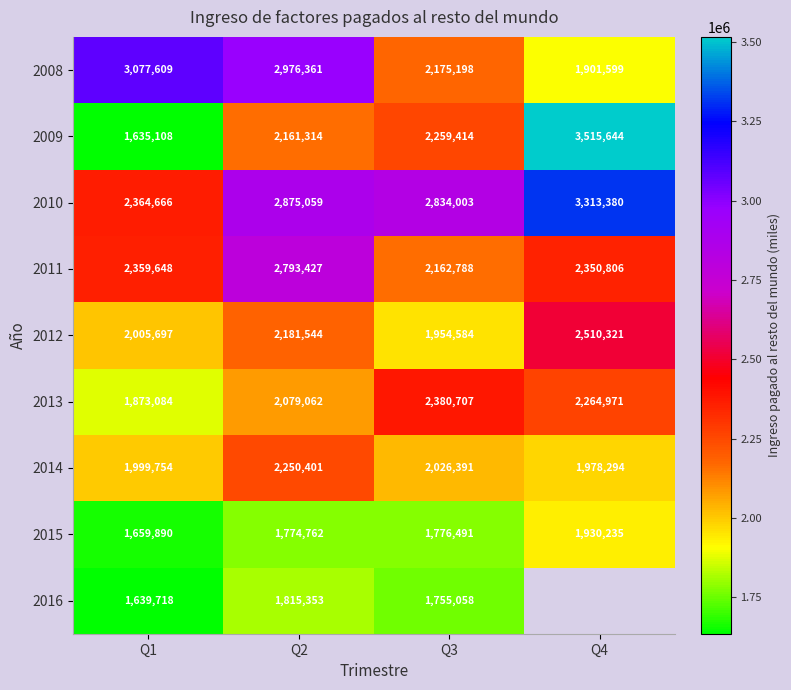

What is the maximum value for 2013?

2380707